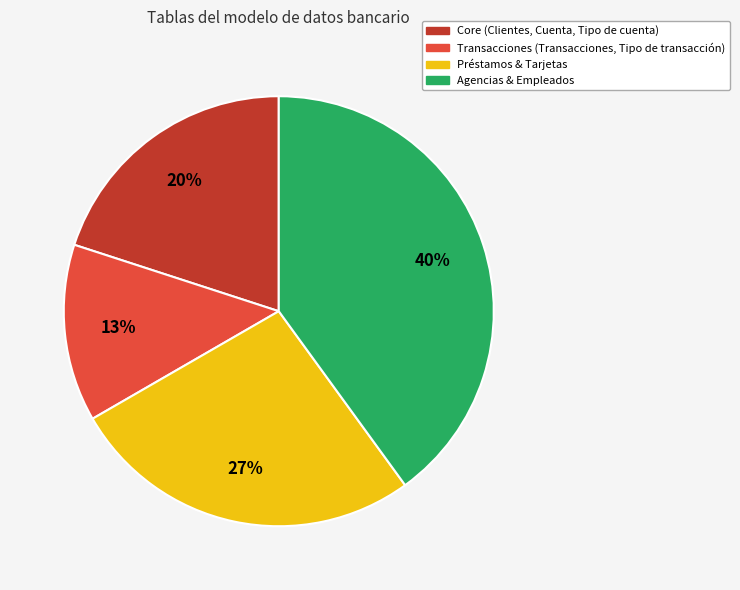

Is there any slice that represents more than half of the pie?

No